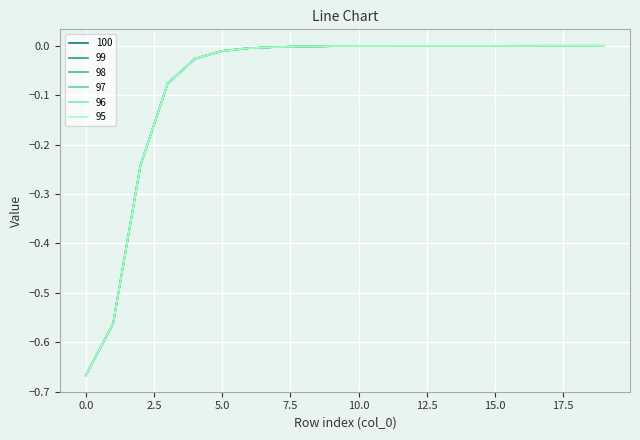

What are all the series names shown in the legend?

100, 99, 98, 97, 96, 95